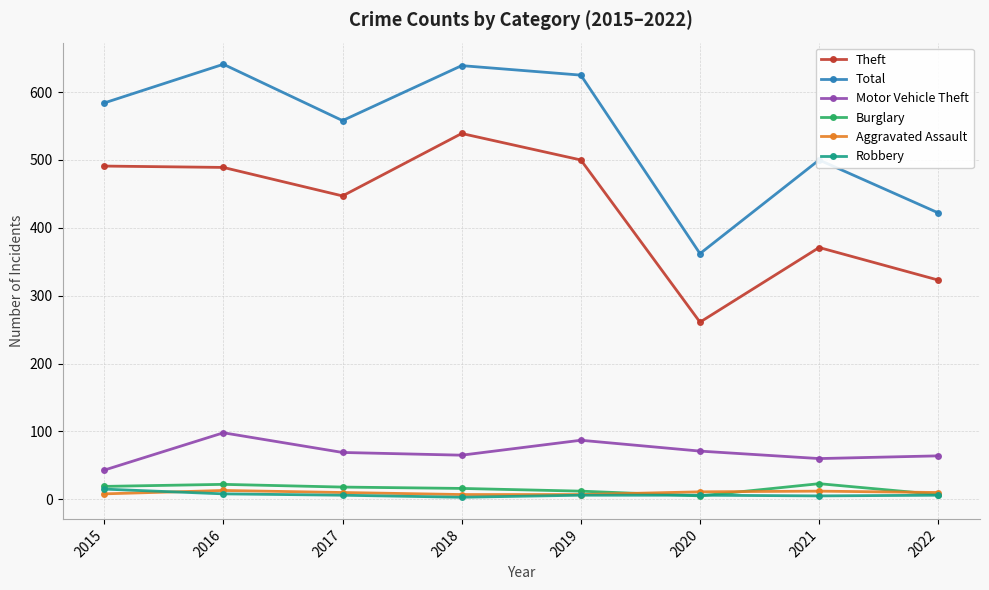

Which series has the largest total across all categories?

Total